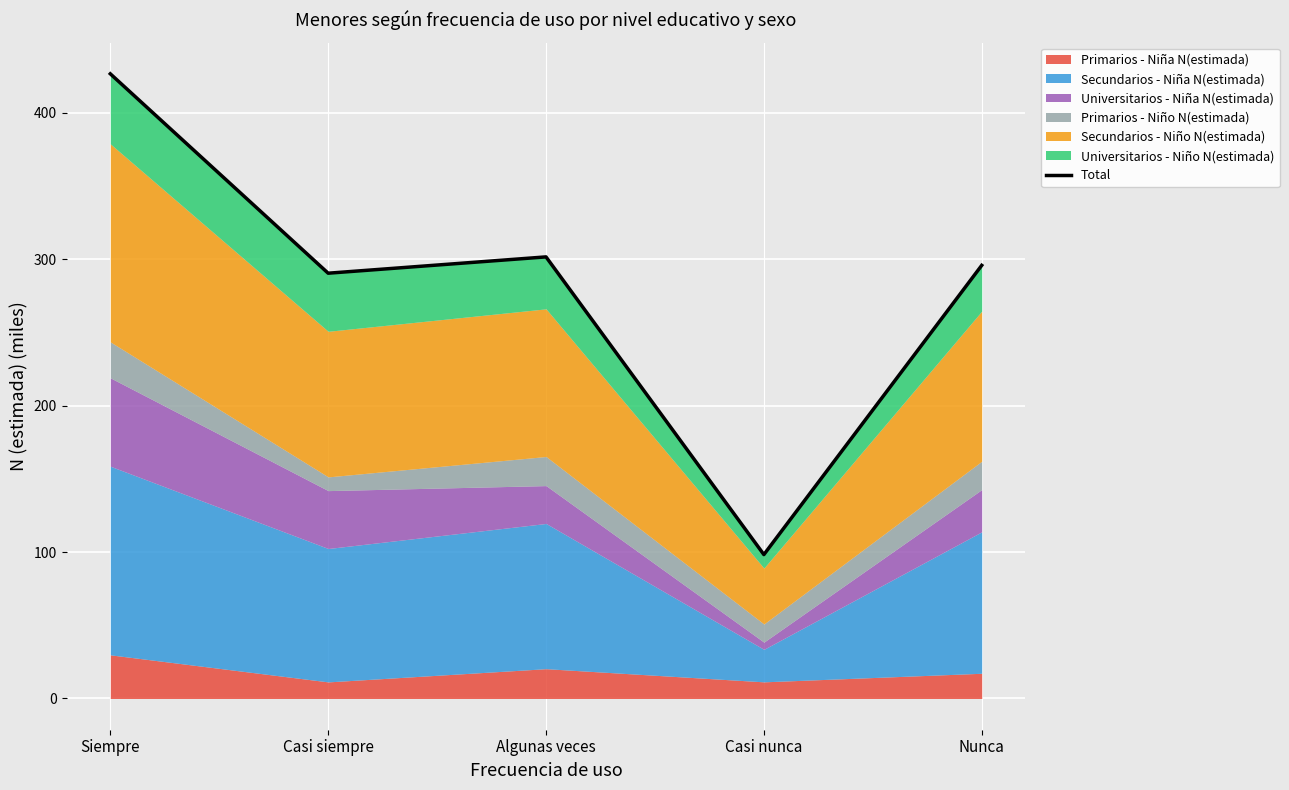

Which category has the highest value across all series?

Siempre